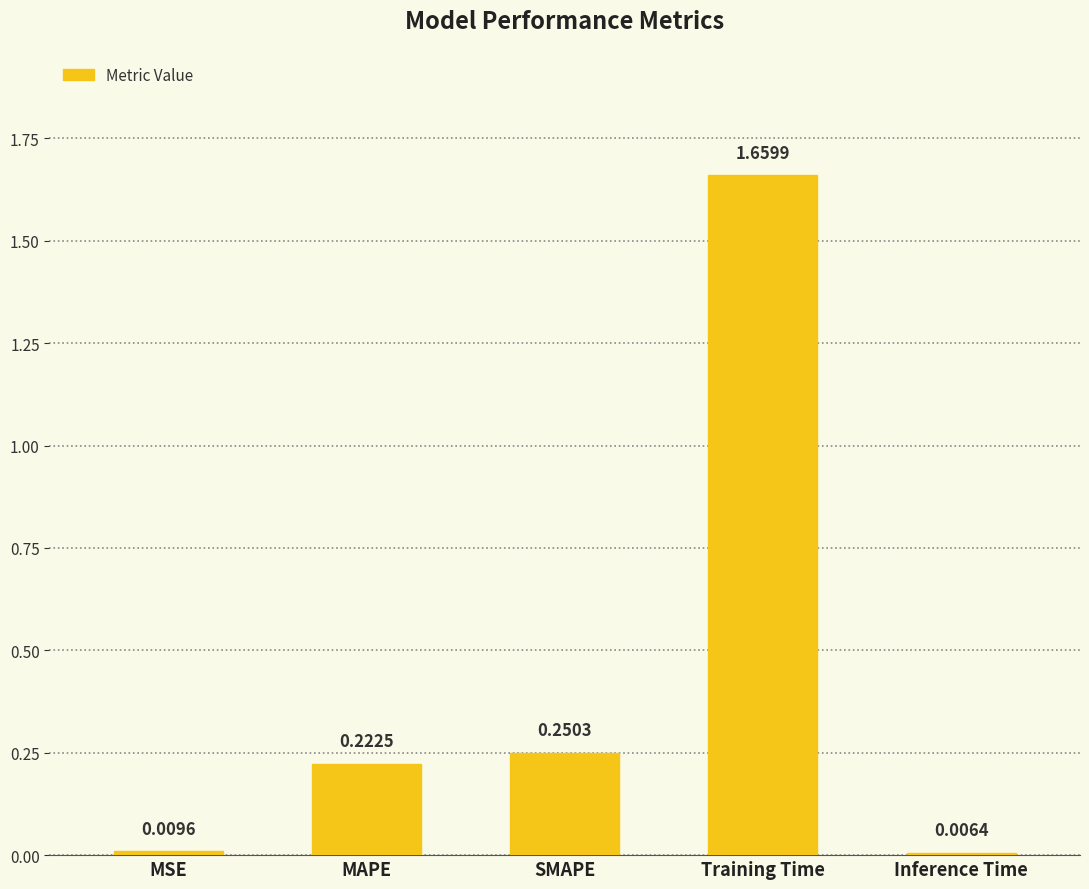

List the labels in order of value, smallest first.

Inference Time, MSE, MAPE, SMAPE, Training Time